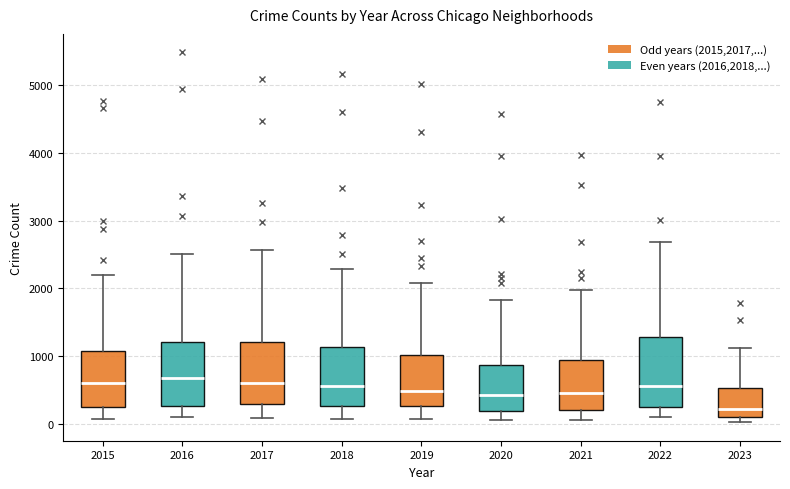

Where does the upper whisker of the box at x = 2020 end on the y-axis? The values are not printed on the chart, so give them approximately, as read against the axis.

1800